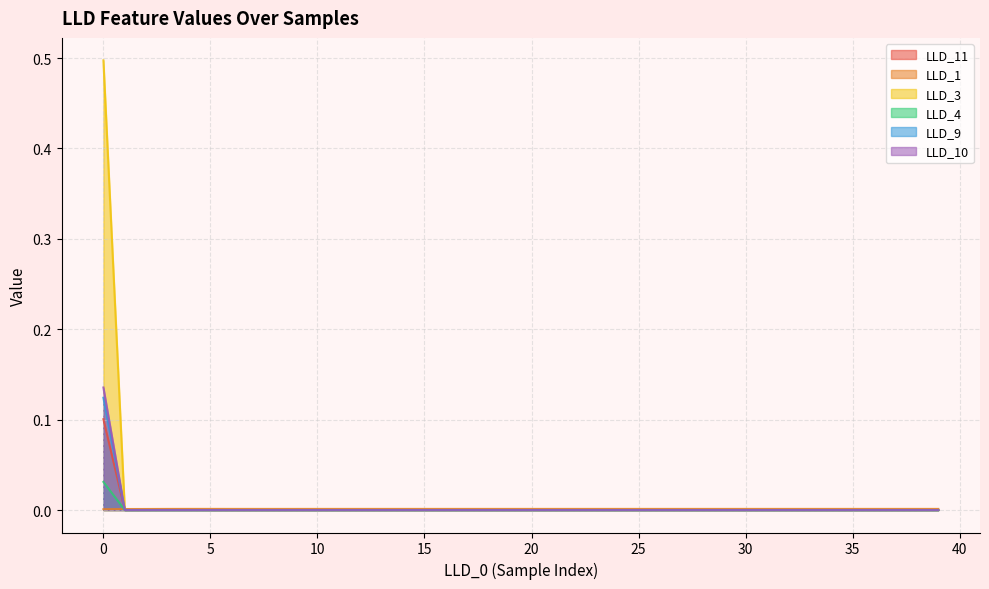

Does the chart have visible grid lines?

Yes